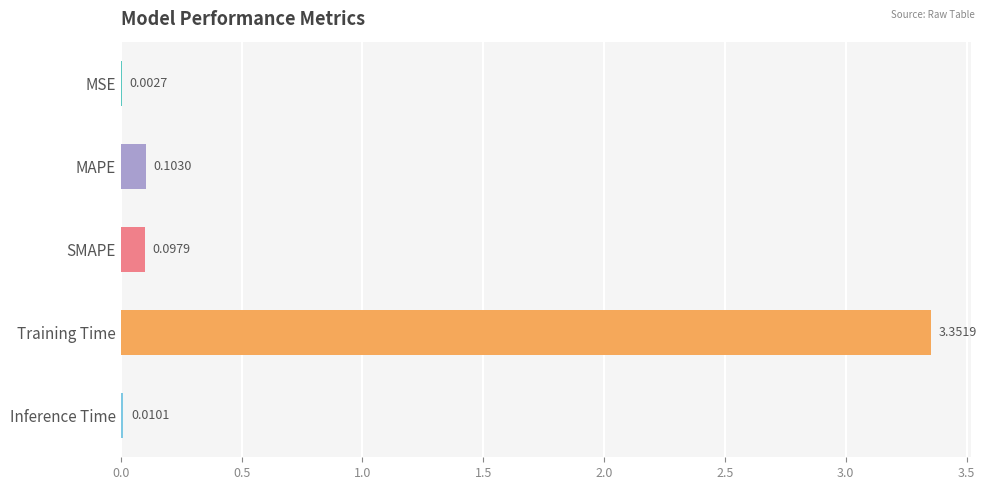

Which has a higher value, Inference Time or Training Time?

Training Time